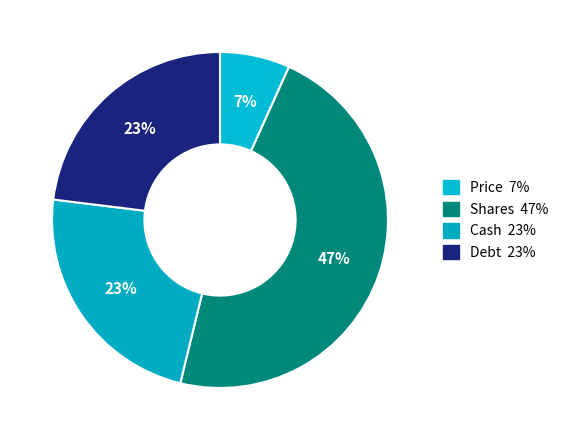

To the nearest percent, what is the difference between the largest and smallest slice percentages?

40%